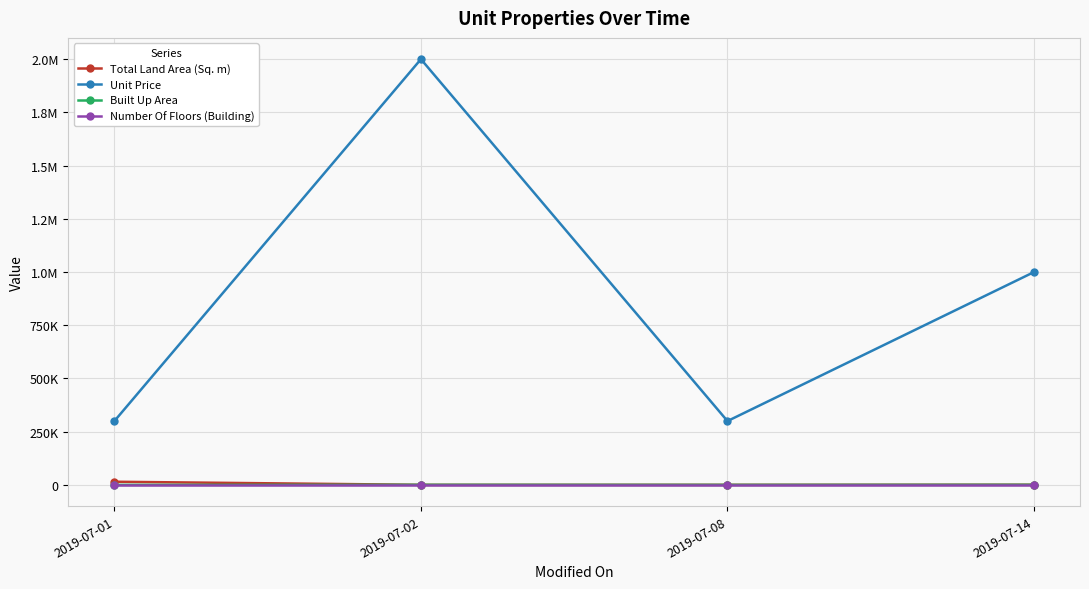

What are all the series names shown in the legend?

Total Land Area (Sq. m), Unit Price, Built Up Area, Number Of Floors (Building)